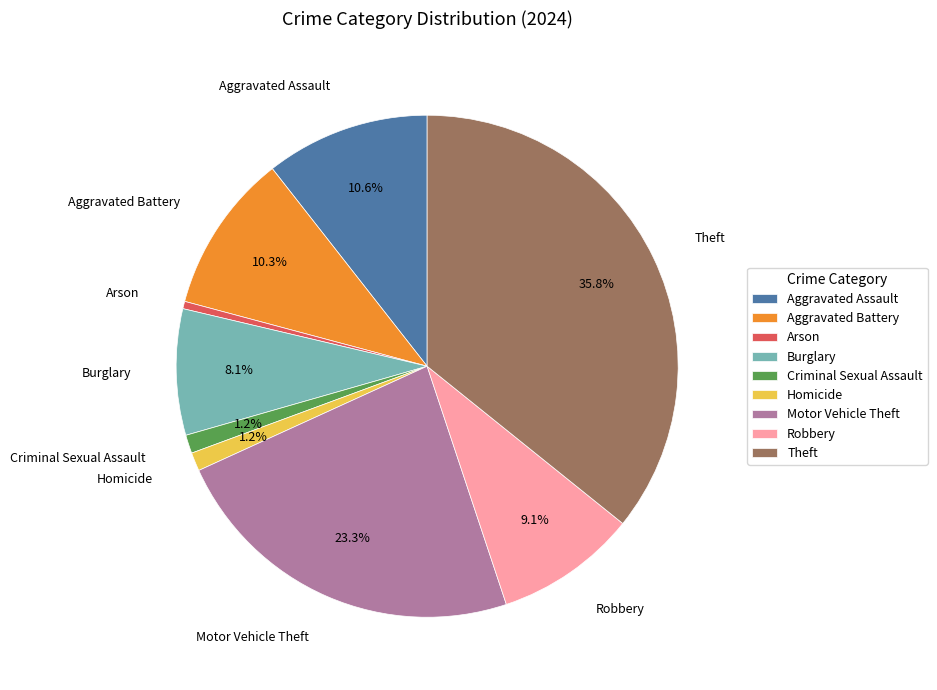

To the nearest percent, what is the difference between the Aggravated Battery and Robbery slice percentages?

1%